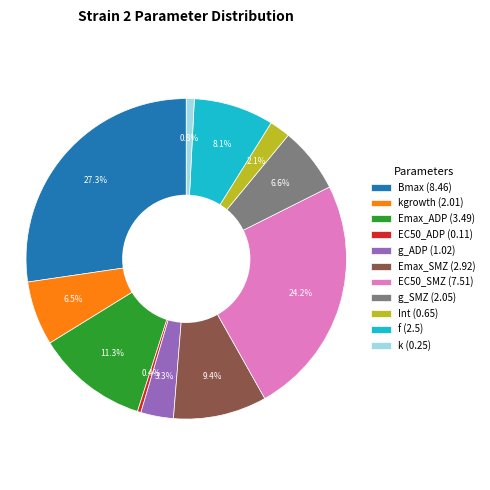

Combined, what portion of the pie is Bmax (8.46) and Int (0.65)?

29.4%